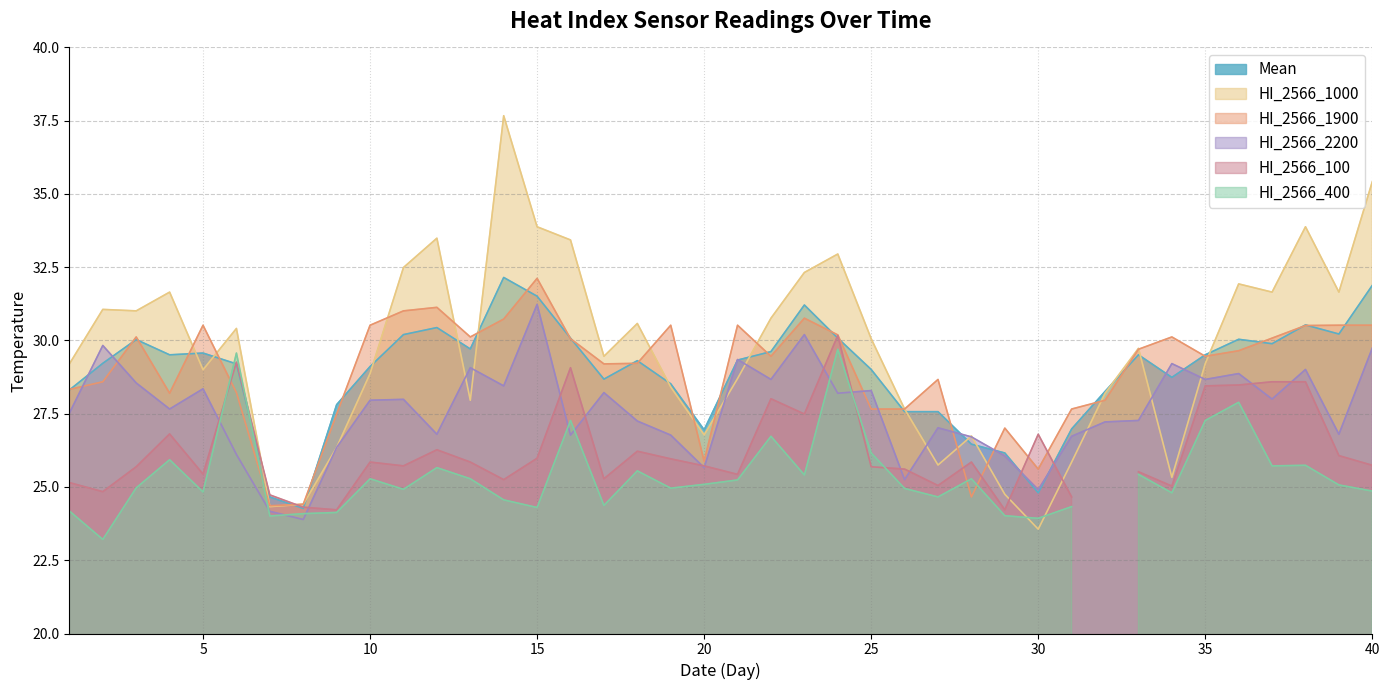

The value of HI_2566_1000 at 2 is 17.2. True or false?

False